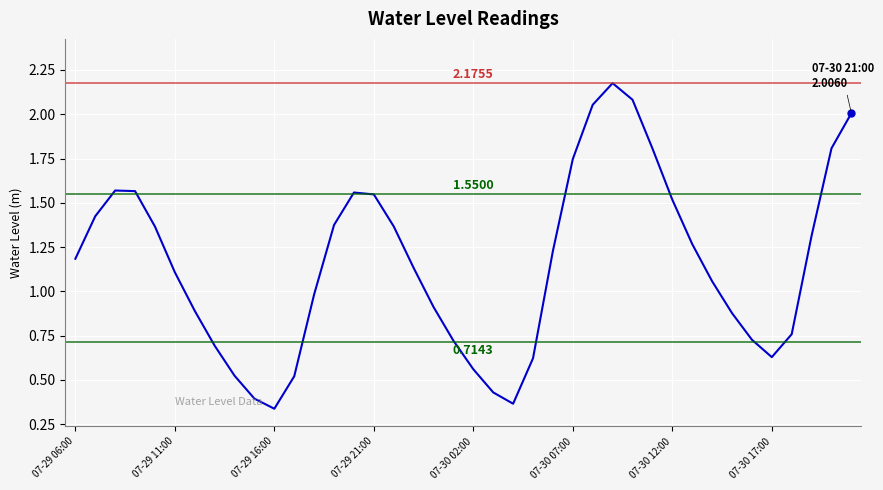

What is the difference between the maximum and minimum values?

1.8